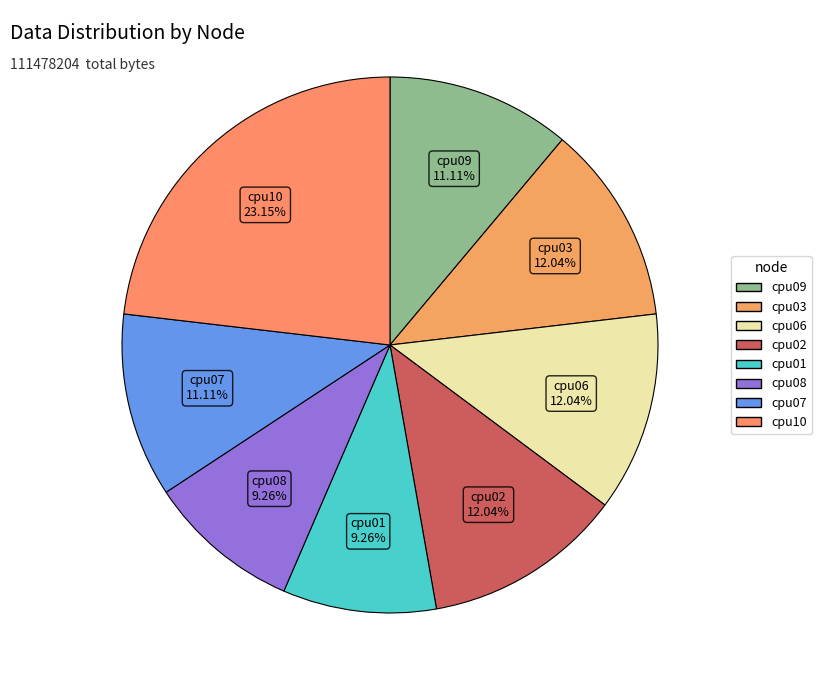

What is the largest slice in the pie chart?

cpu10